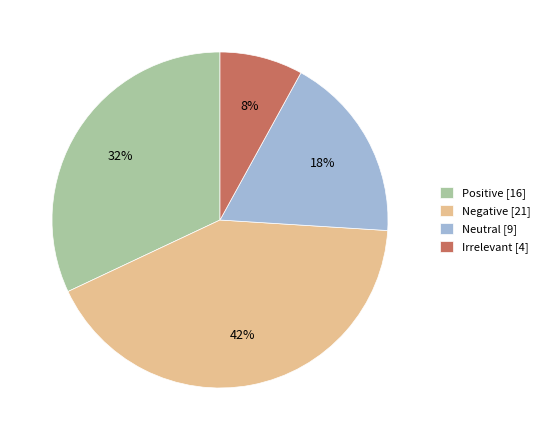

To the nearest percent, what portion does Negative represent?

42%